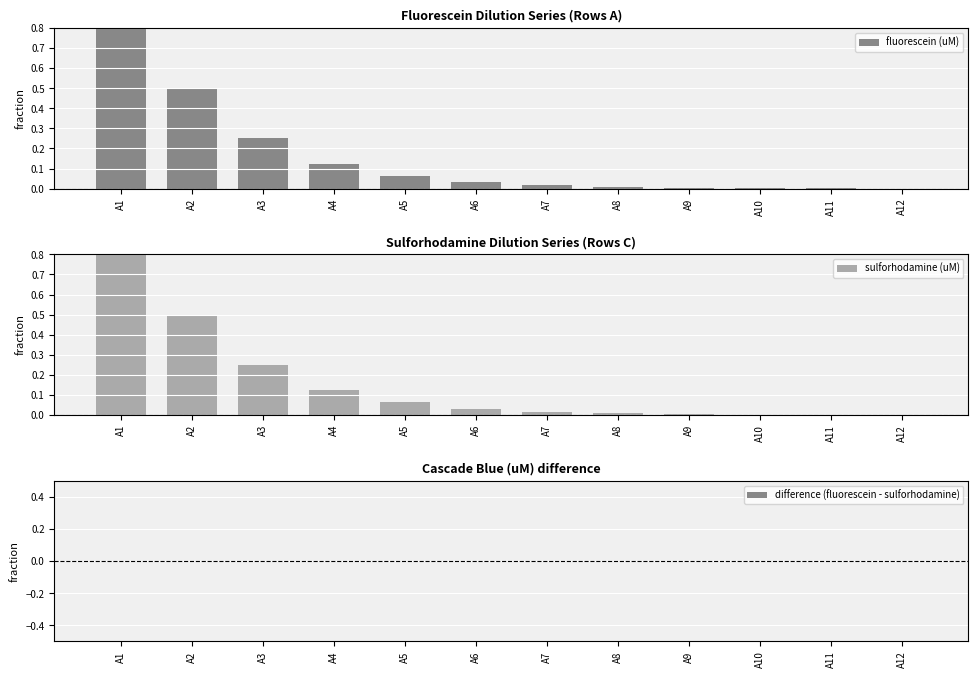

What is the maximum value shown in the chart?

1.0